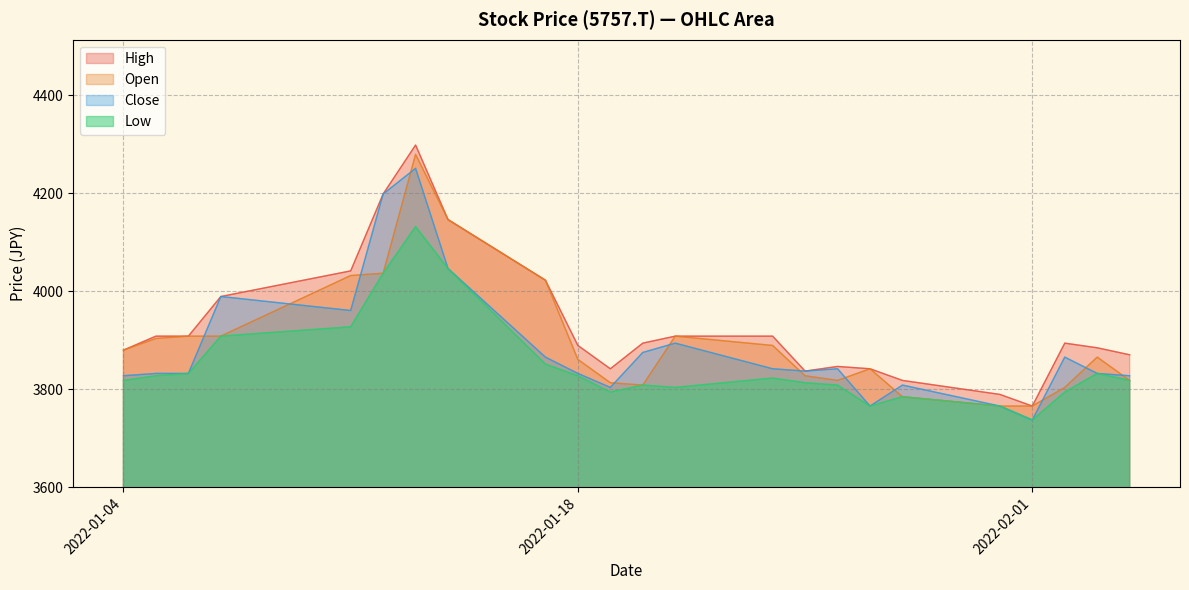

The value of Open at 2022-02-02 is 3803.7. True or false?

True